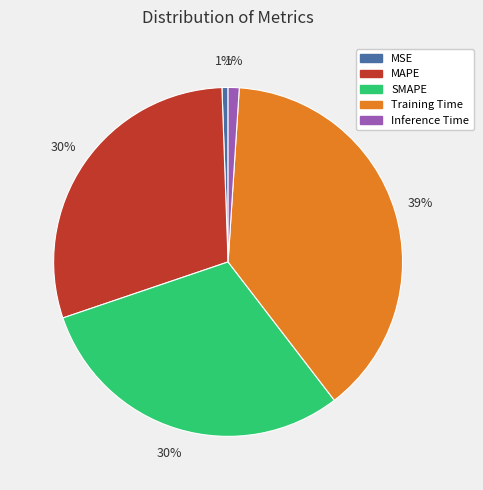

Is the sum of MSE and Training Time greater than half?

No